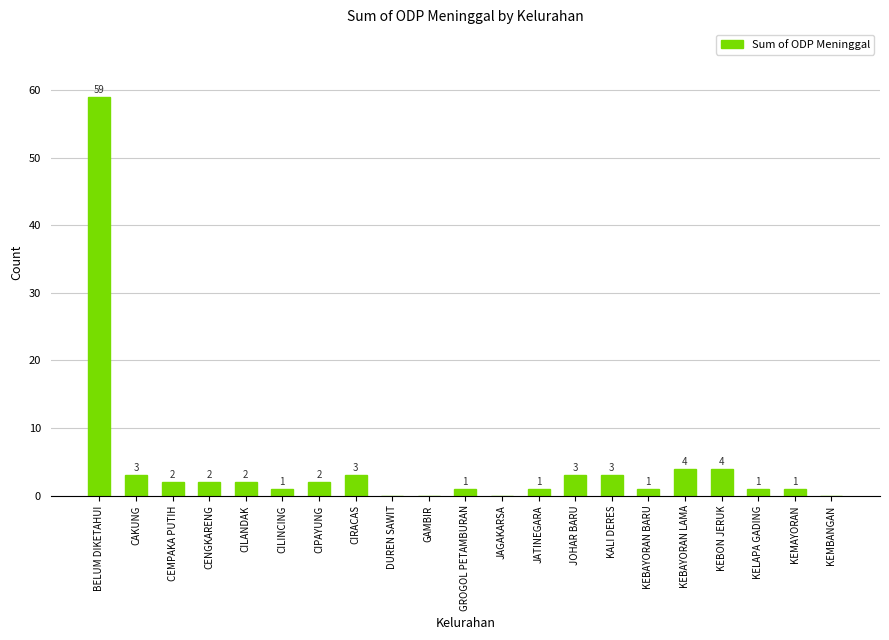

What is the change in value from CIPAYUNG to KEBAYORAN BARU?

-1